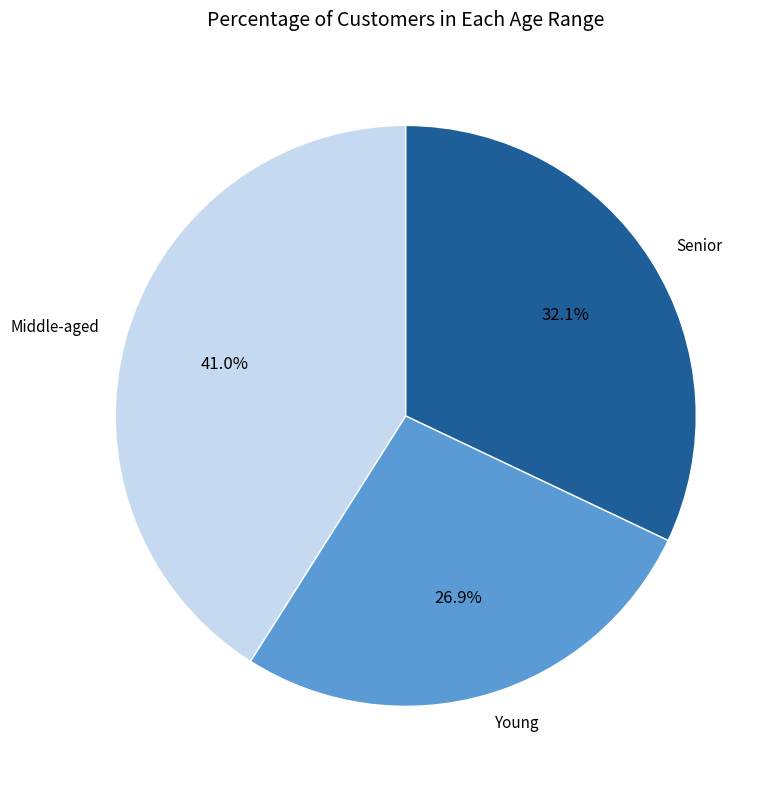

Rank the categories by value from lowest to highest.

Young, Senior, Middle-aged